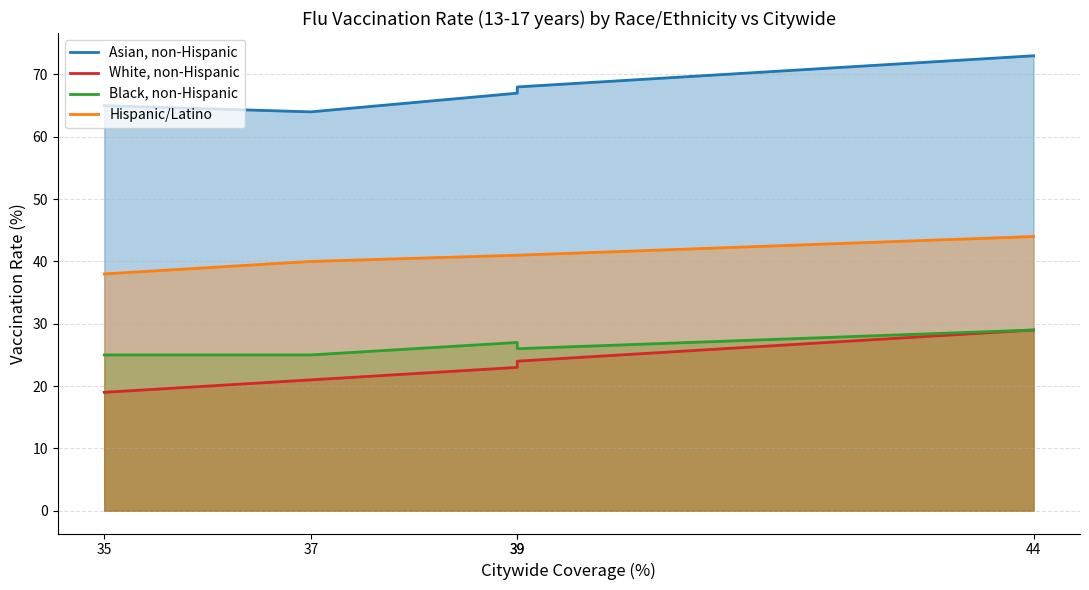

What are all the series names shown in the legend?

Asian, non-Hispanic, White, non-Hispanic, Black, non-Hispanic, Hispanic/Latino